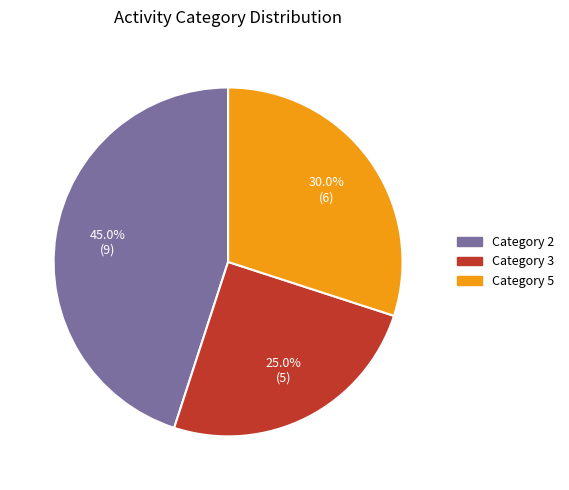

Does any single category account for the majority?

No